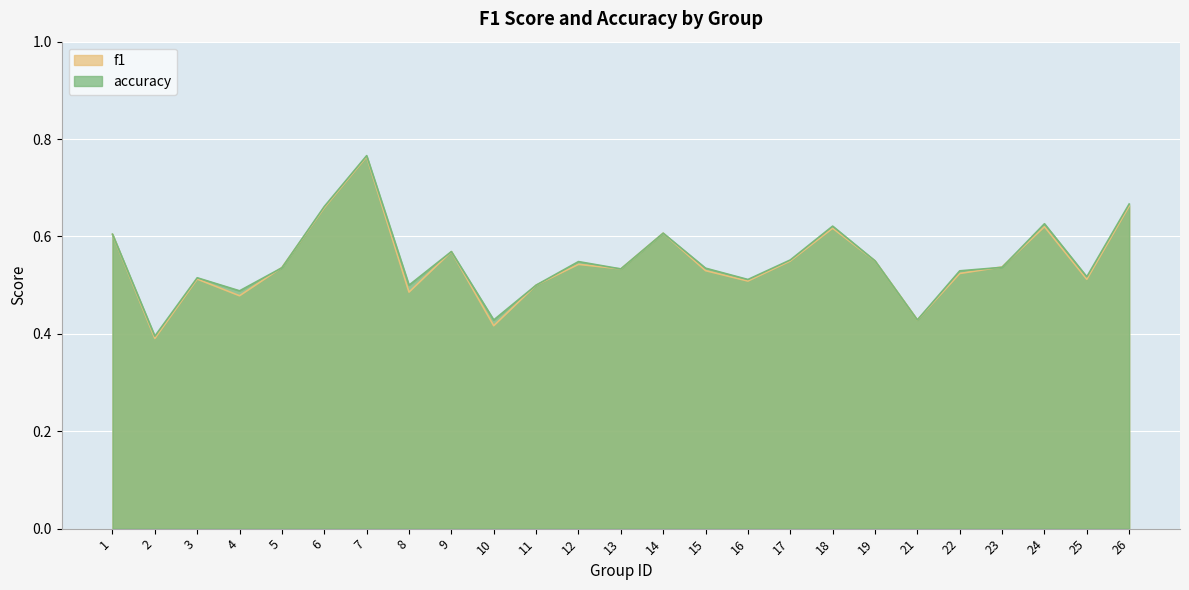

Is the value of accuracy at 9 greater than the value of f1 at 8?

Yes